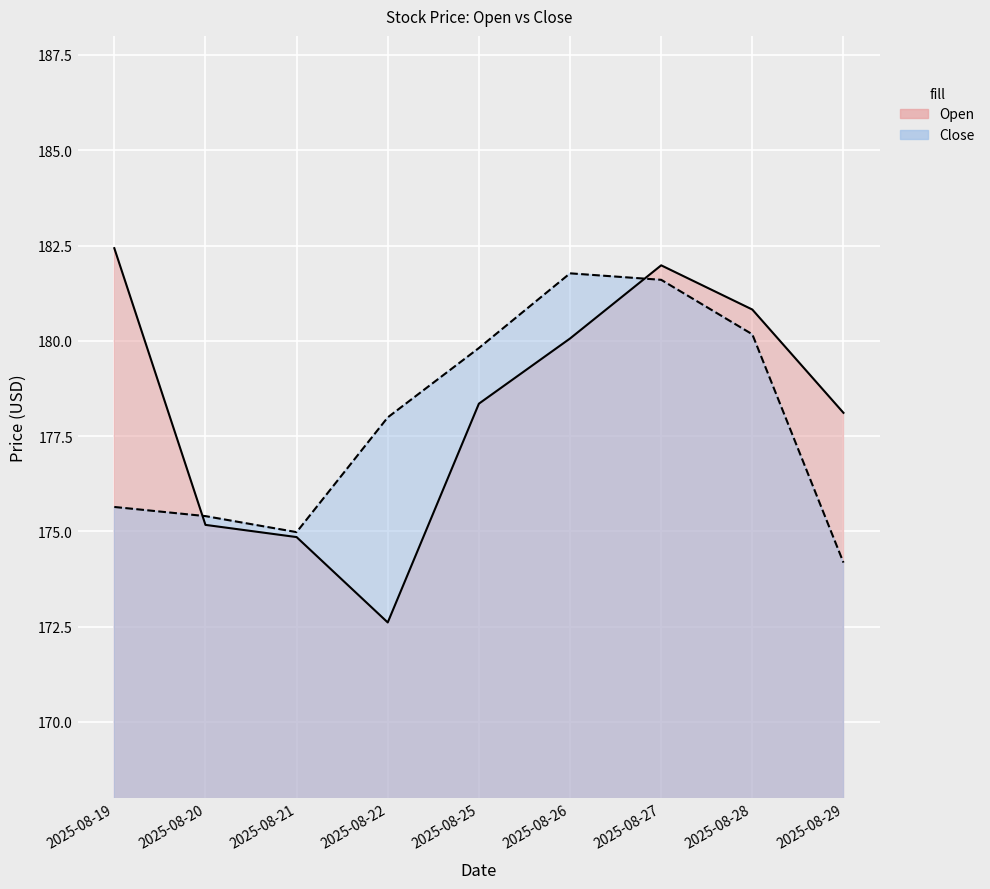

Which series has the widest spread of values?

Open